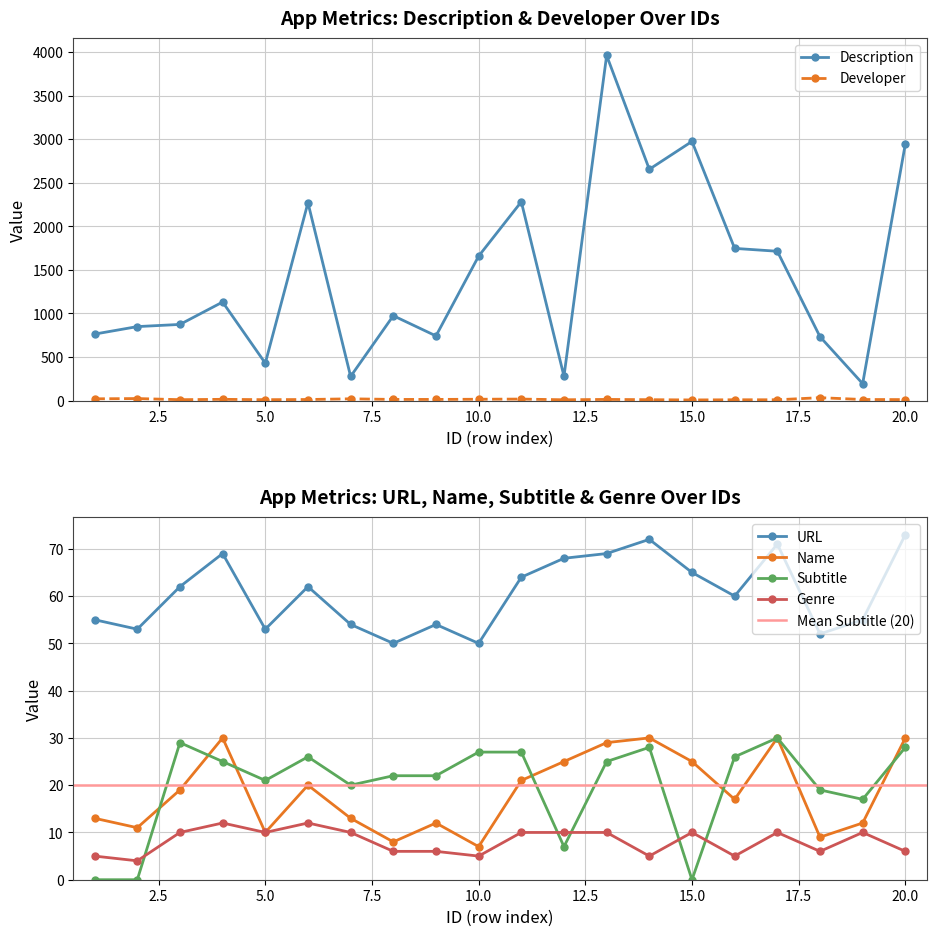

What is the value of the Description point at the 4th from the left?

1131